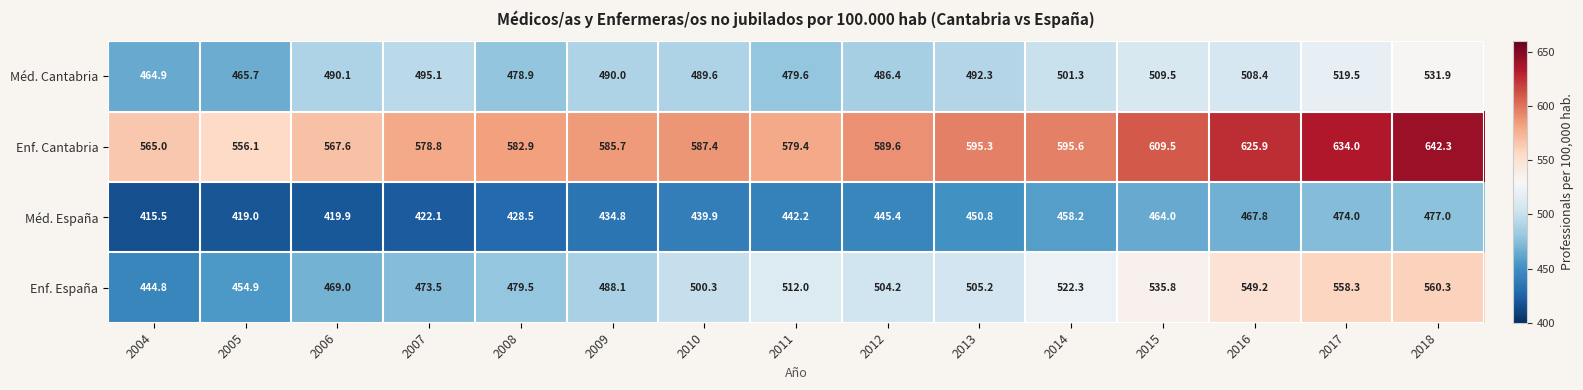

What is the difference between the maximum and second lowest values in the Méd. Cantabria series?

66.2